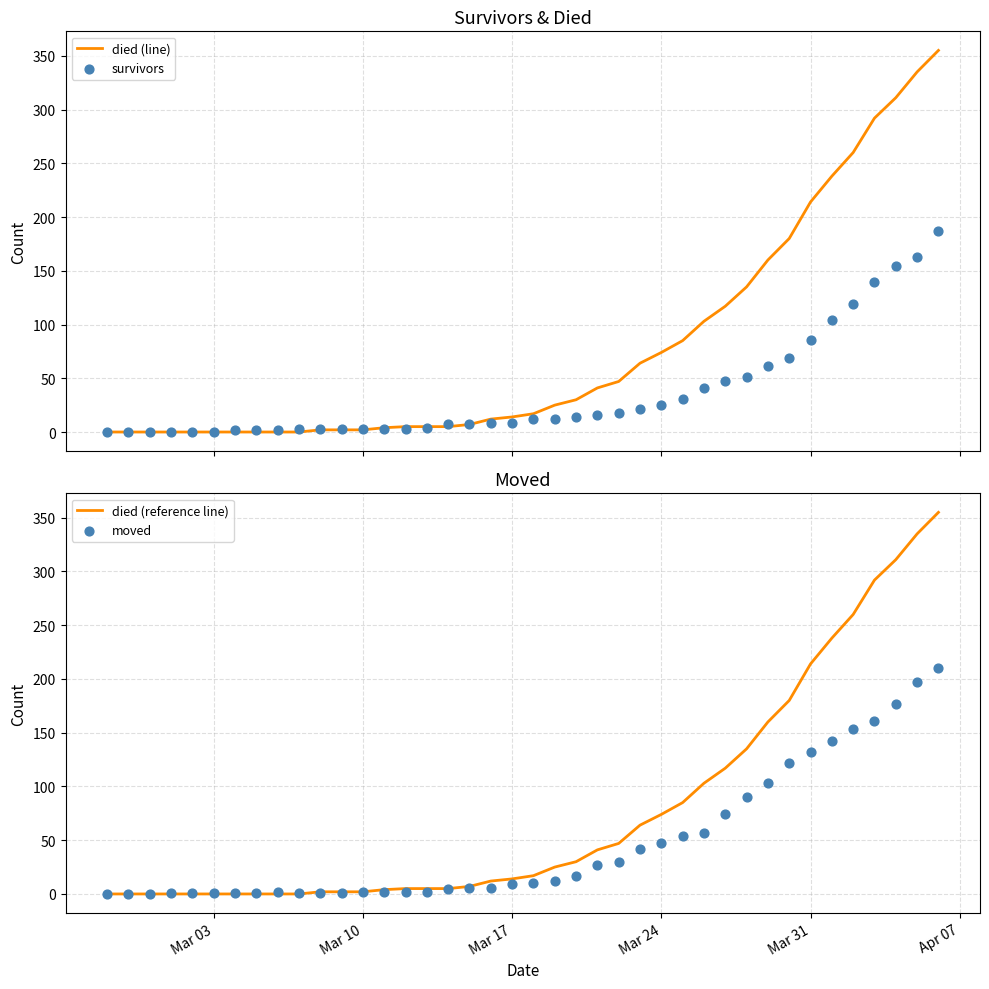

Which series has the largest total across all categories?

died (line)